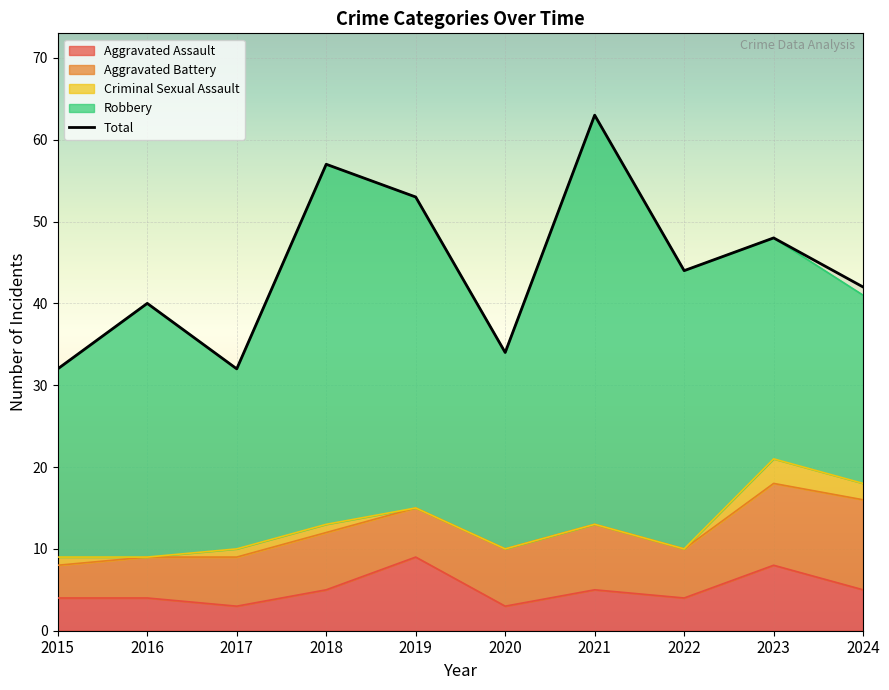

Count the number of categories in the chart.

10